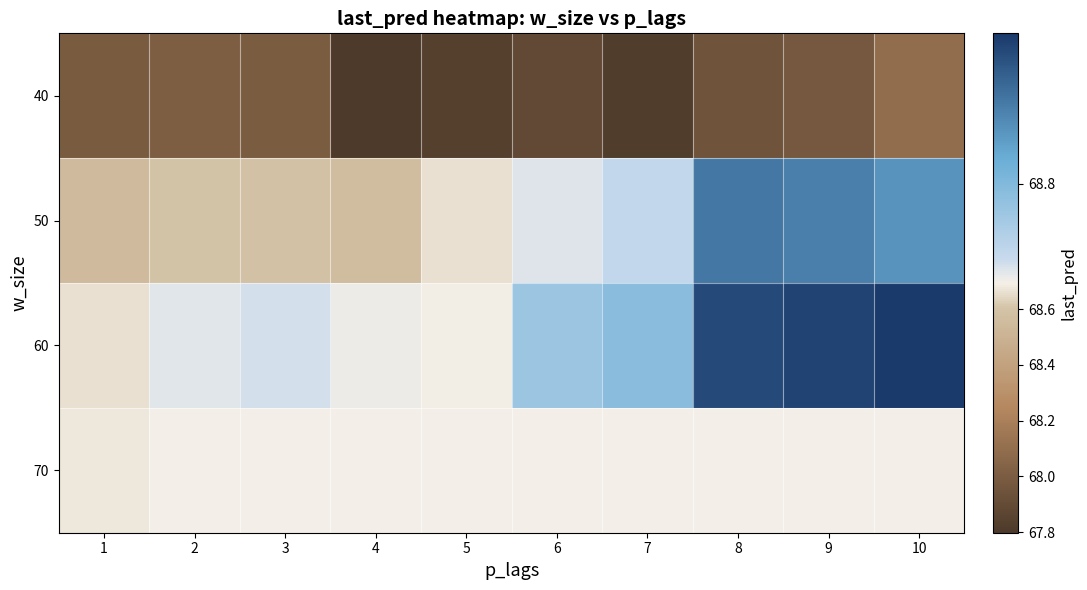

Which series has the largest total across all categories?

60